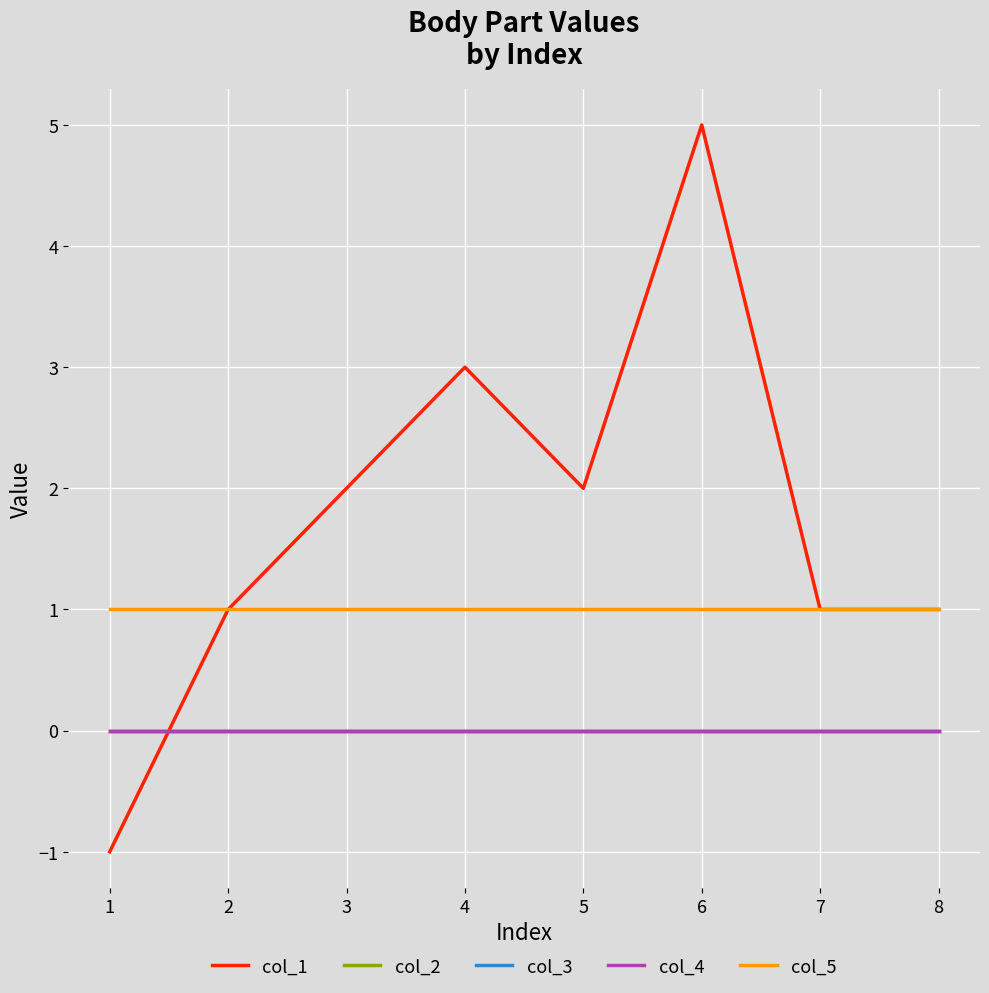

Does the chart have visible grid lines?

Yes